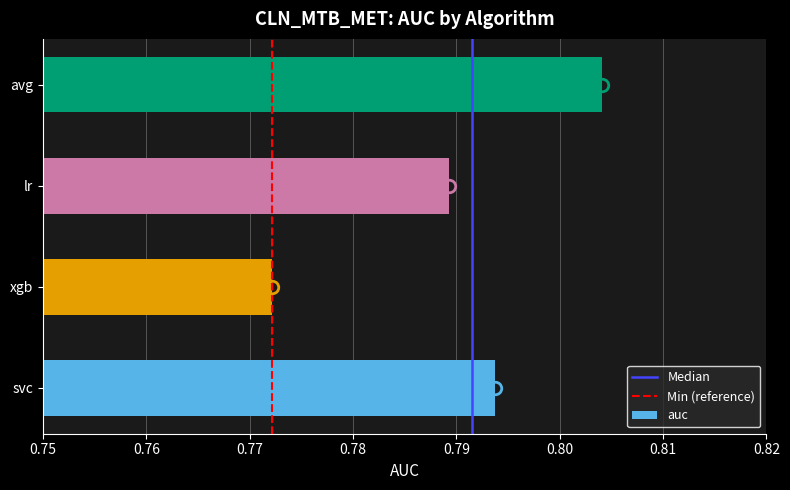

Which has a higher value, xgb or lr?

lr